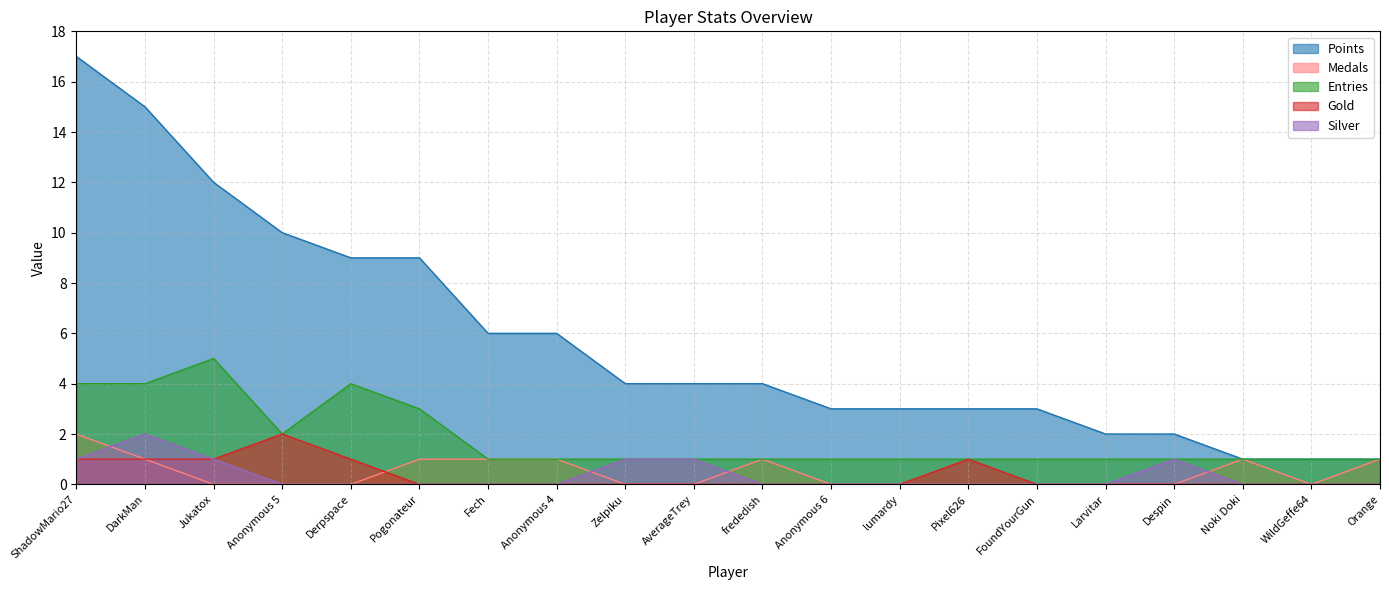

Count the Entries values in the range 1 to 3.

16